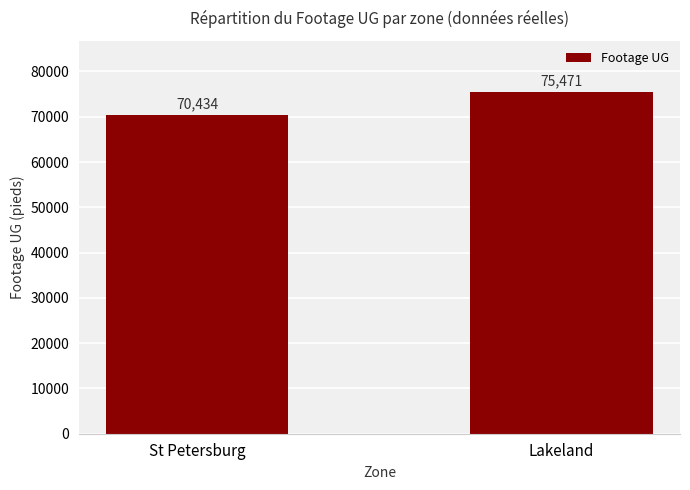

True or false: the data shows 70434 at St Petersburg.

True